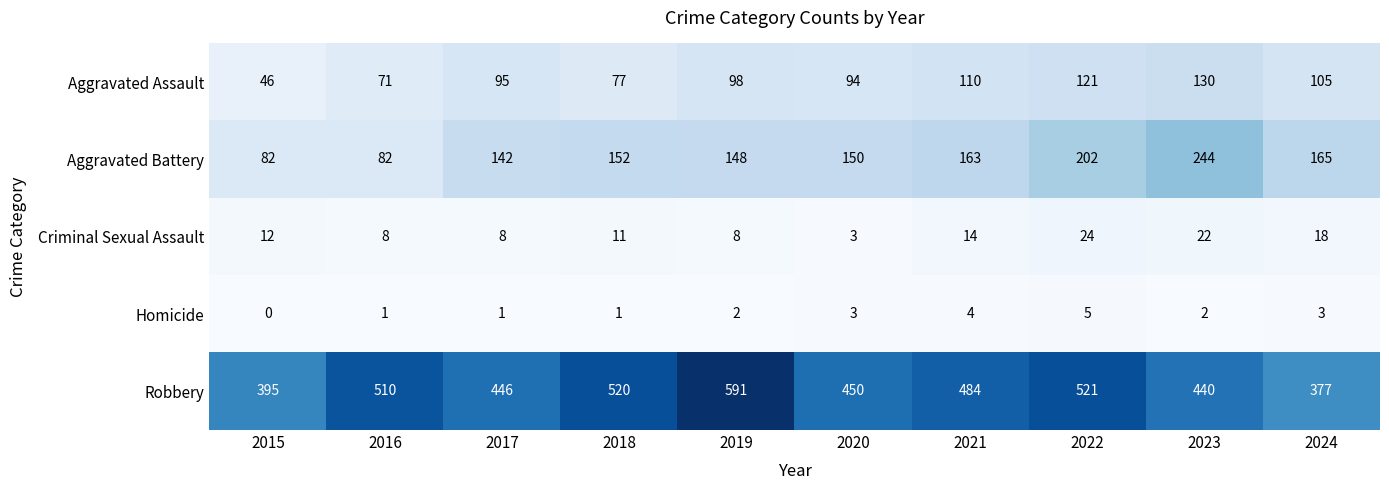

How many distinct data groups are displayed?

5